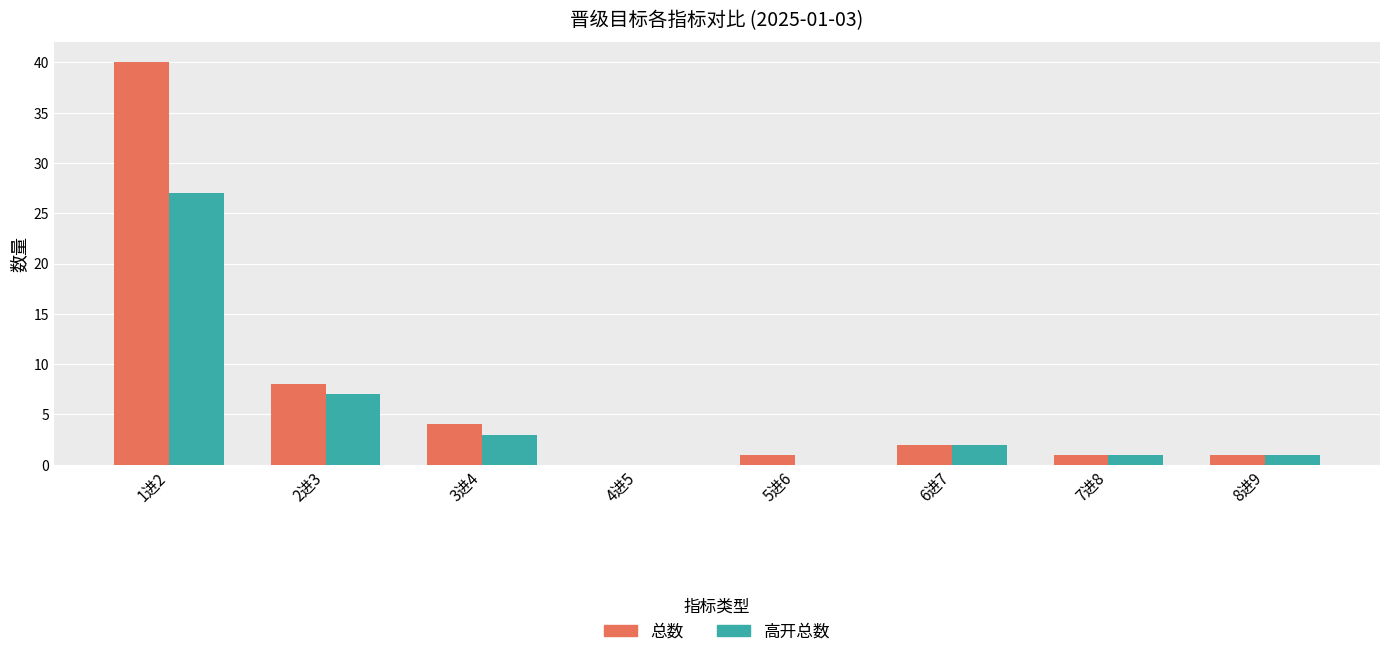

What is the approximate value of 总数 at 1进2, to the nearest 10?

40